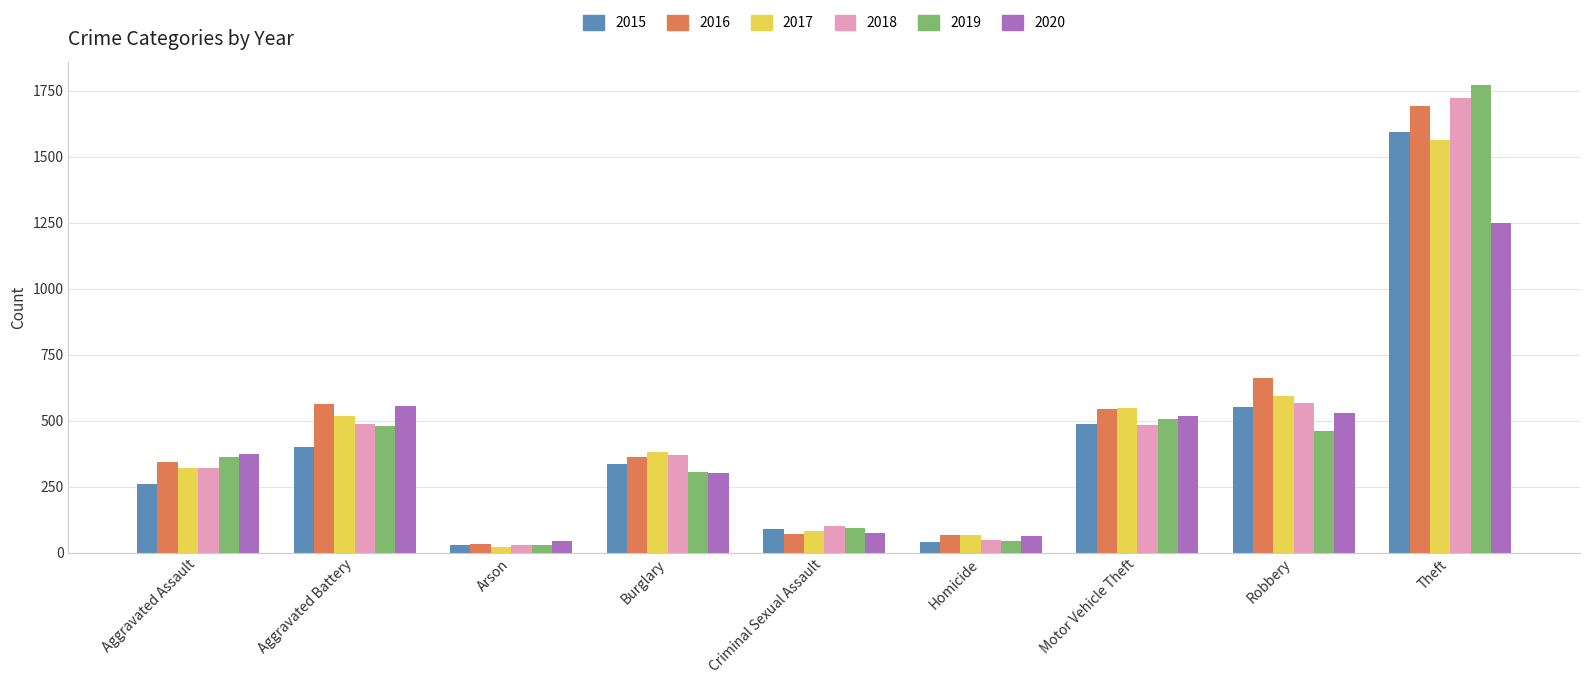

True or false: 2019 has a value of 305 at Burglary.

True